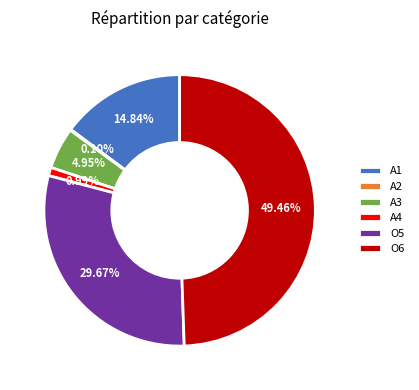

Is O5 the majority of the pie?

No